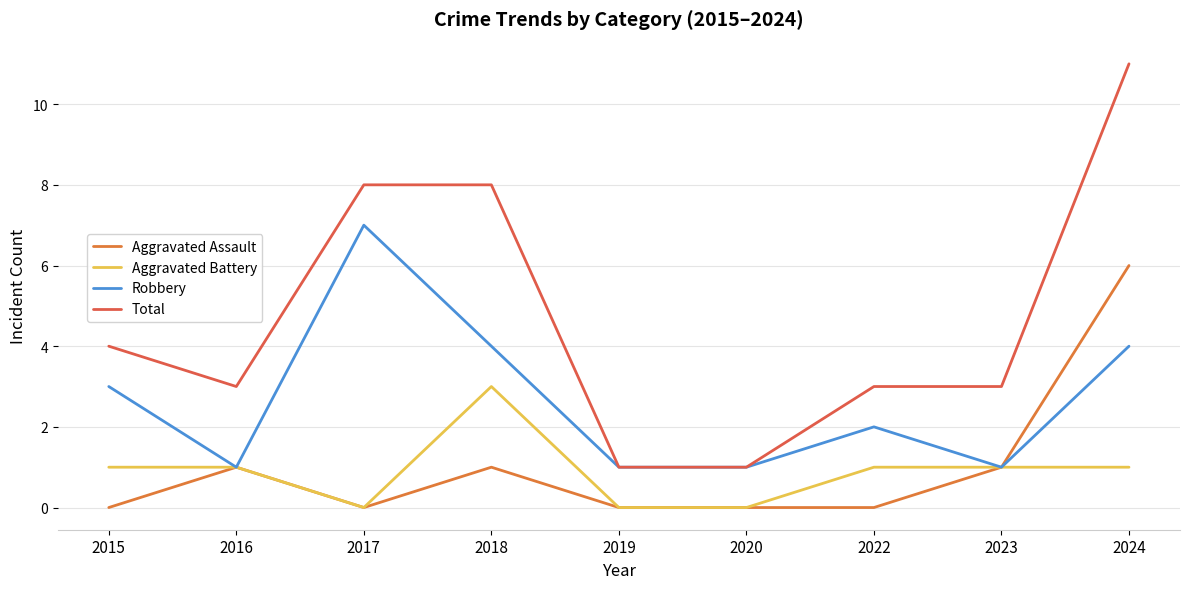

Reading left to right, transcribe all the data shown in this chart.

Aggravated Assault: 2015=0	2016=1	2017=0	2018=1	2019=0	2020=0	2022=0	2023=1	2024=6
Aggravated Battery: 2015=1	2016=1	2017=0	2018=3	2019=0	2020=0	2022=1	2023=1	2024=1
Robbery: 2015=3	2016=1	2017=7	2018=4	2019=1	2020=1	2022=2	2023=1	2024=4
Total: 2015=4	2016=3	2017=8	2018=8	2019=1	2020=1	2022=3	2023=3	2024=11